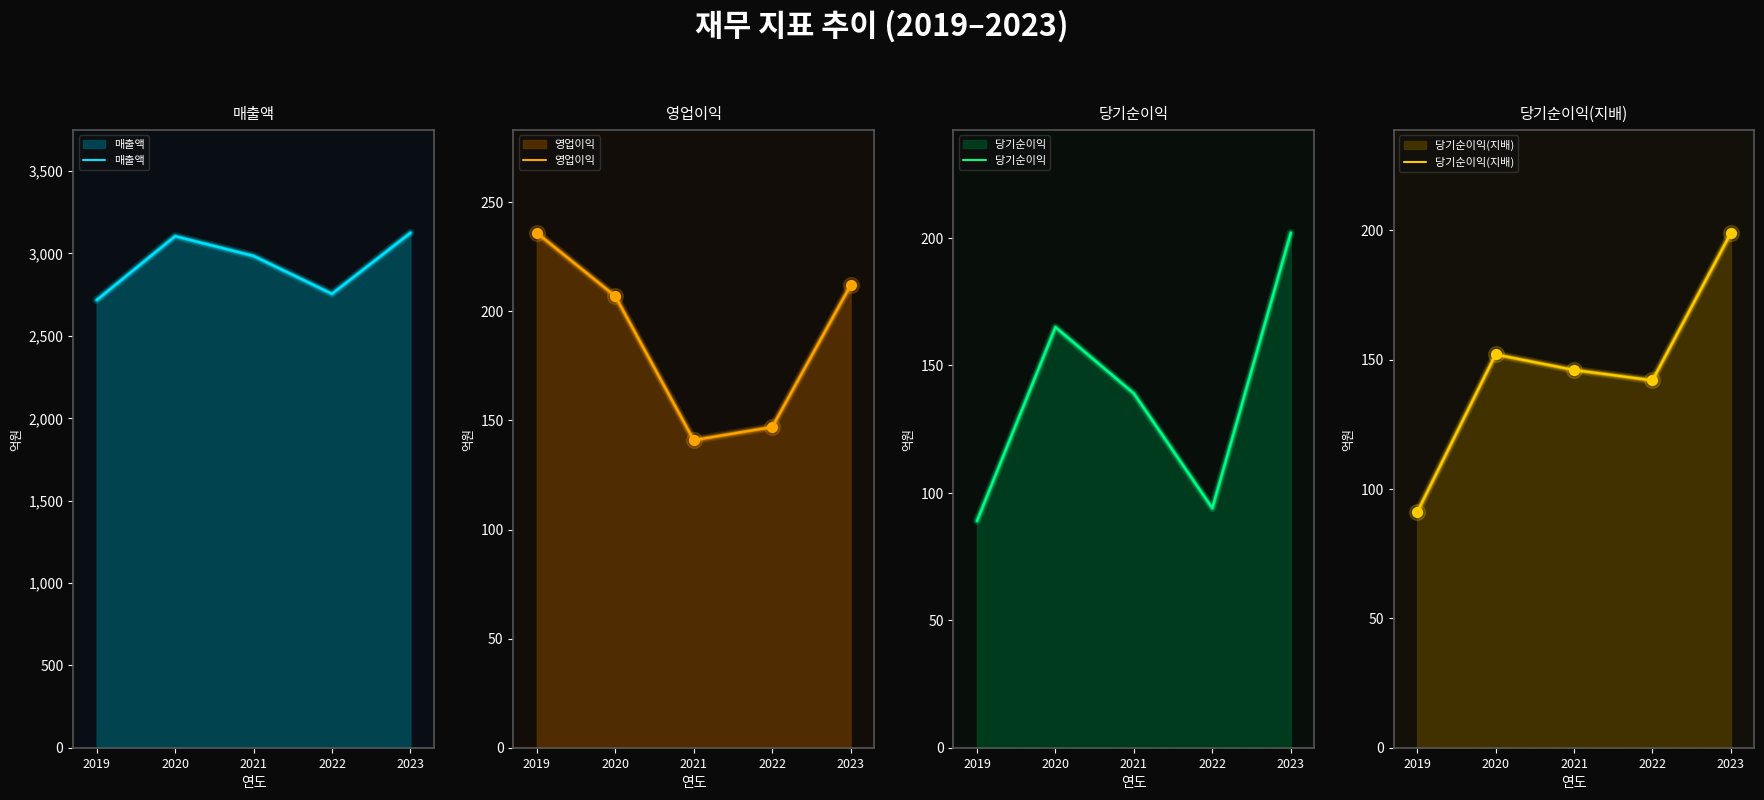

Which series contains the highest Y value?

매출액